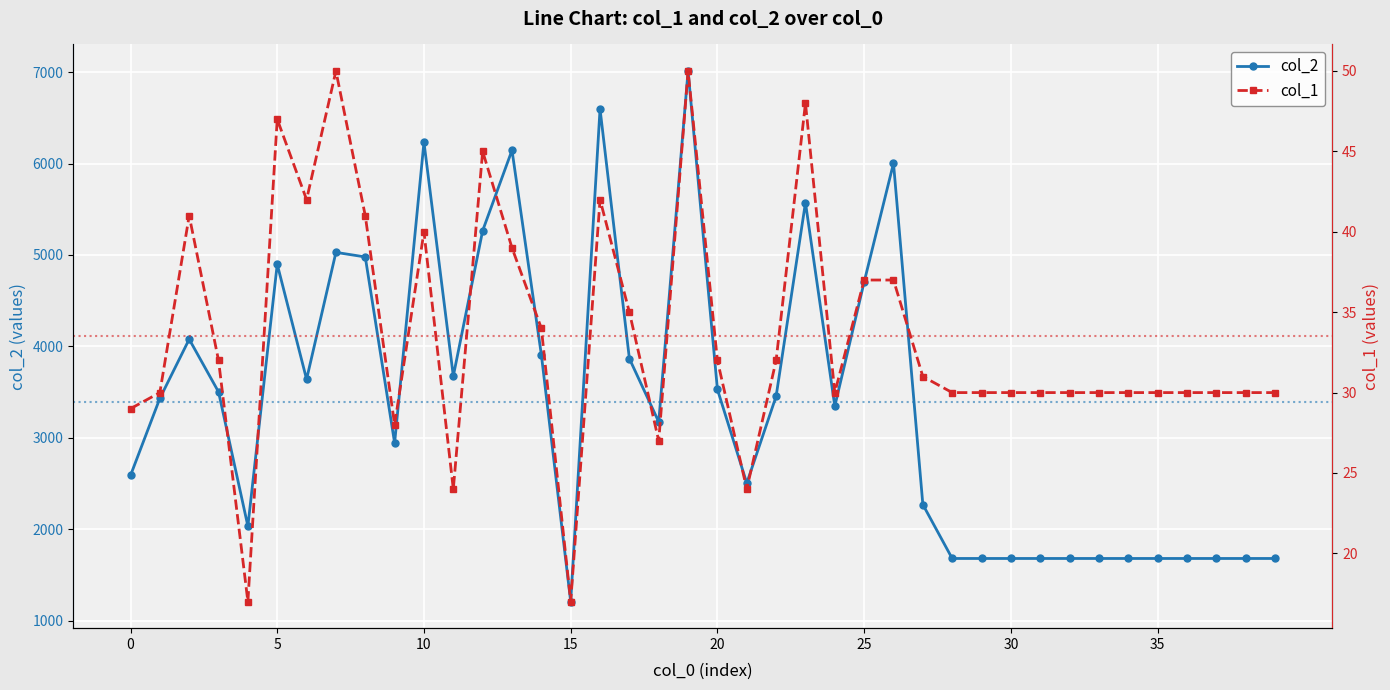

True or false: col_1 and col_2 cross at least once.

False